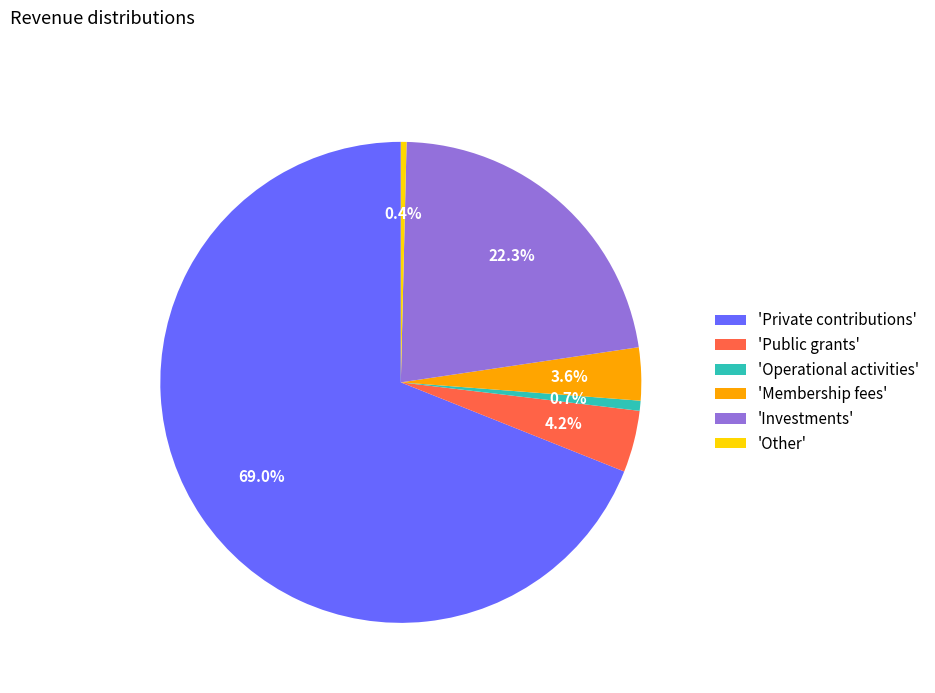

Which category has the biggest portion of the pie?

'Private contributions'